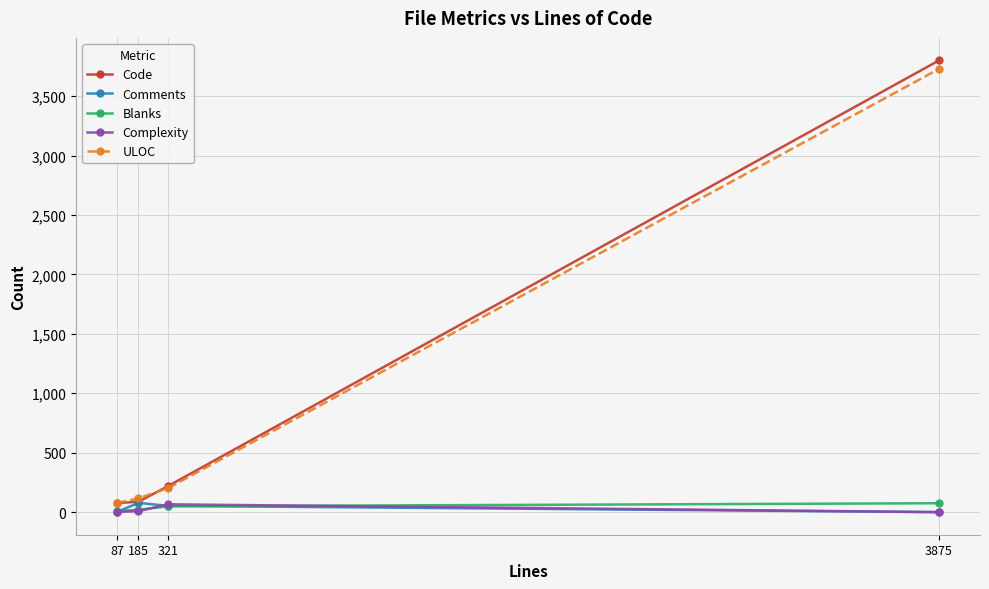

Is it true that Code equals 3800 at 3875?

True